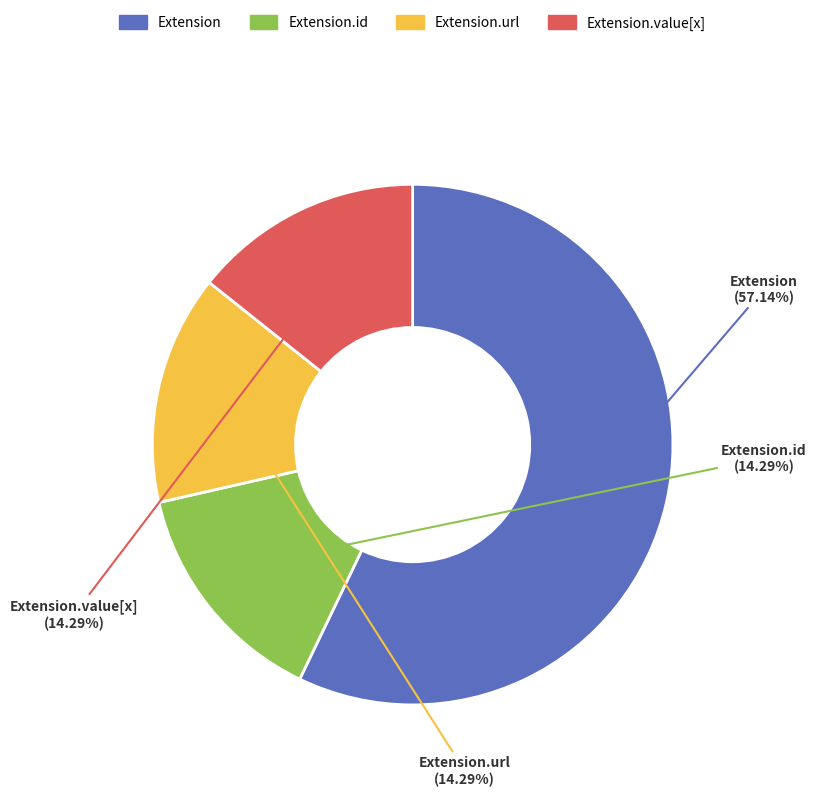

To the nearest percent, what is the difference between the Extension.url and Extension.id slice percentages?

0%